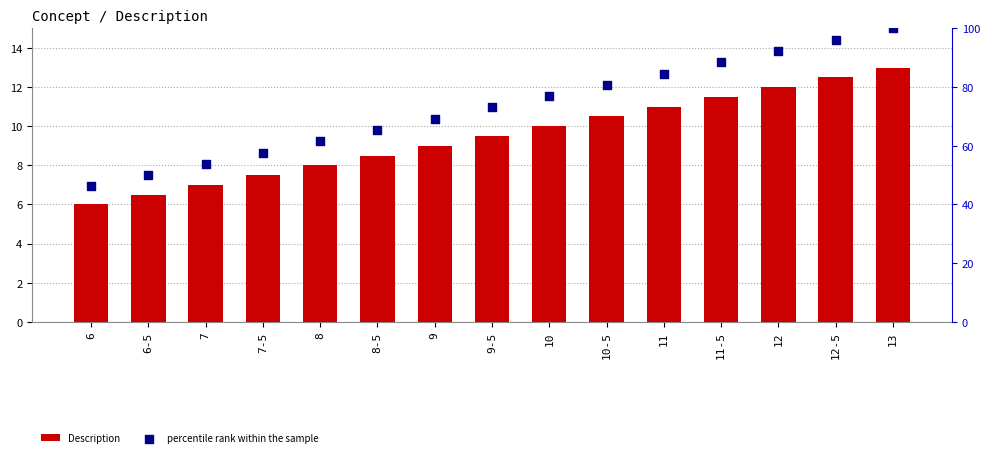

At how many categories does at least one series exceed 22?

15